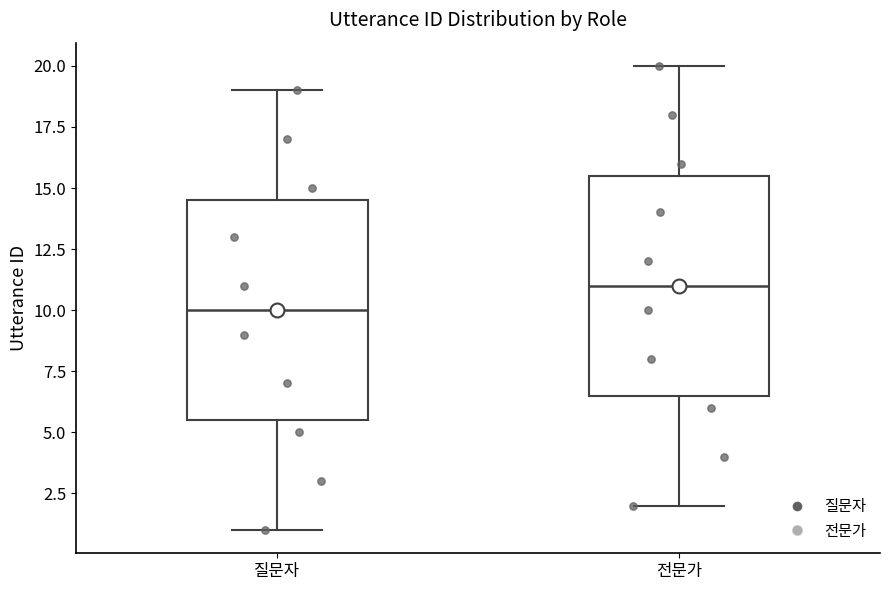

Reading left to right, transcribe this box plot: for each box, give where its median line is, the range the box spans, and where its two whiskers end, as read against the y-axis. The values are not printed on the chart, so give them approximately, as read against the axis.

질문자: median 10.0, box 5.5 to 14.5, whiskers 1.0 to 19.0
전문가: median 11.0, box 6.5 to 15.5, whiskers 2.0 to 20.0